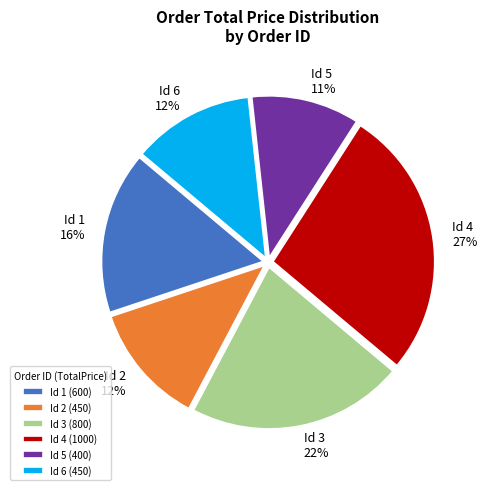

What is the smallest slice in the pie chart?

Id 5 (400)